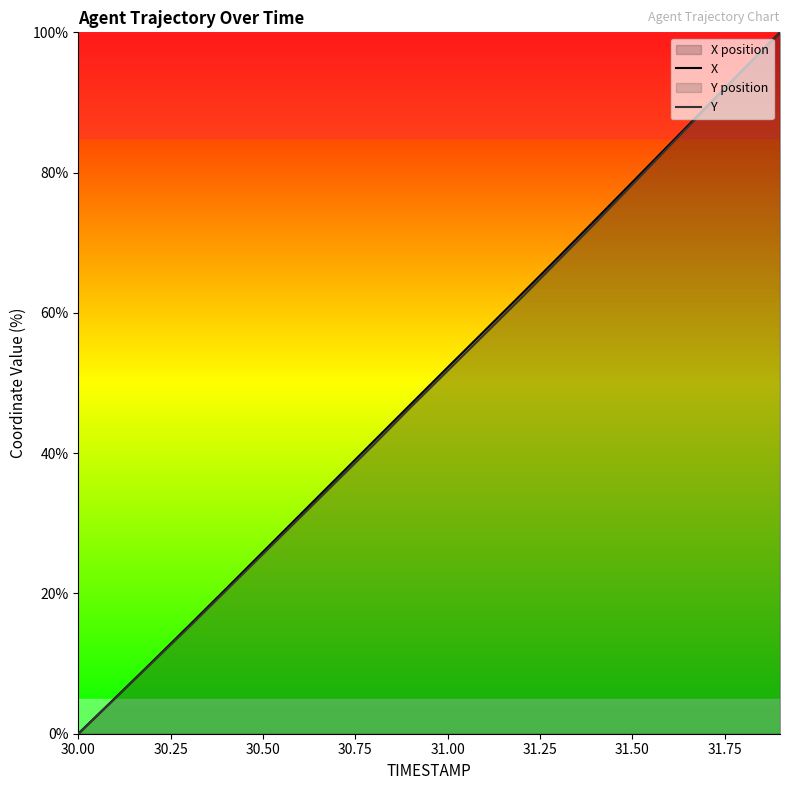

Which series has the largest range (max minus min)?

X